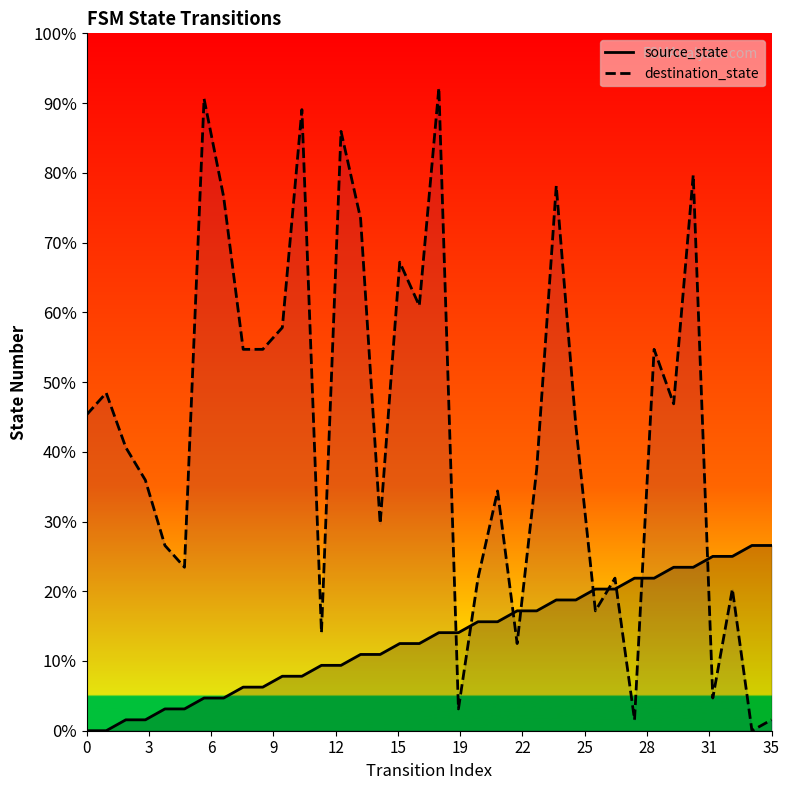

How many categories are shown in the chart?

36